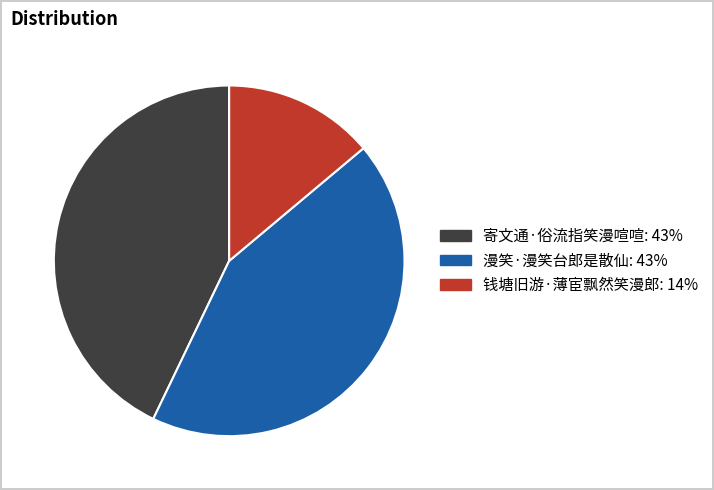

Between 钱塘旧游·薄宦飘然笑漫郎 and 寄文通·俗流指笑漫喧喧, which is larger?

寄文通·俗流指笑漫喧喧